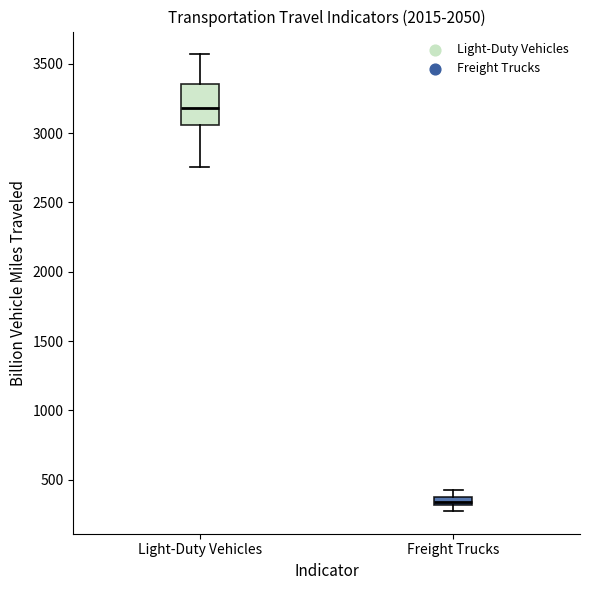

Which box is the tallest, from its lower edge to its upper edge?

Light-Duty Vehicles